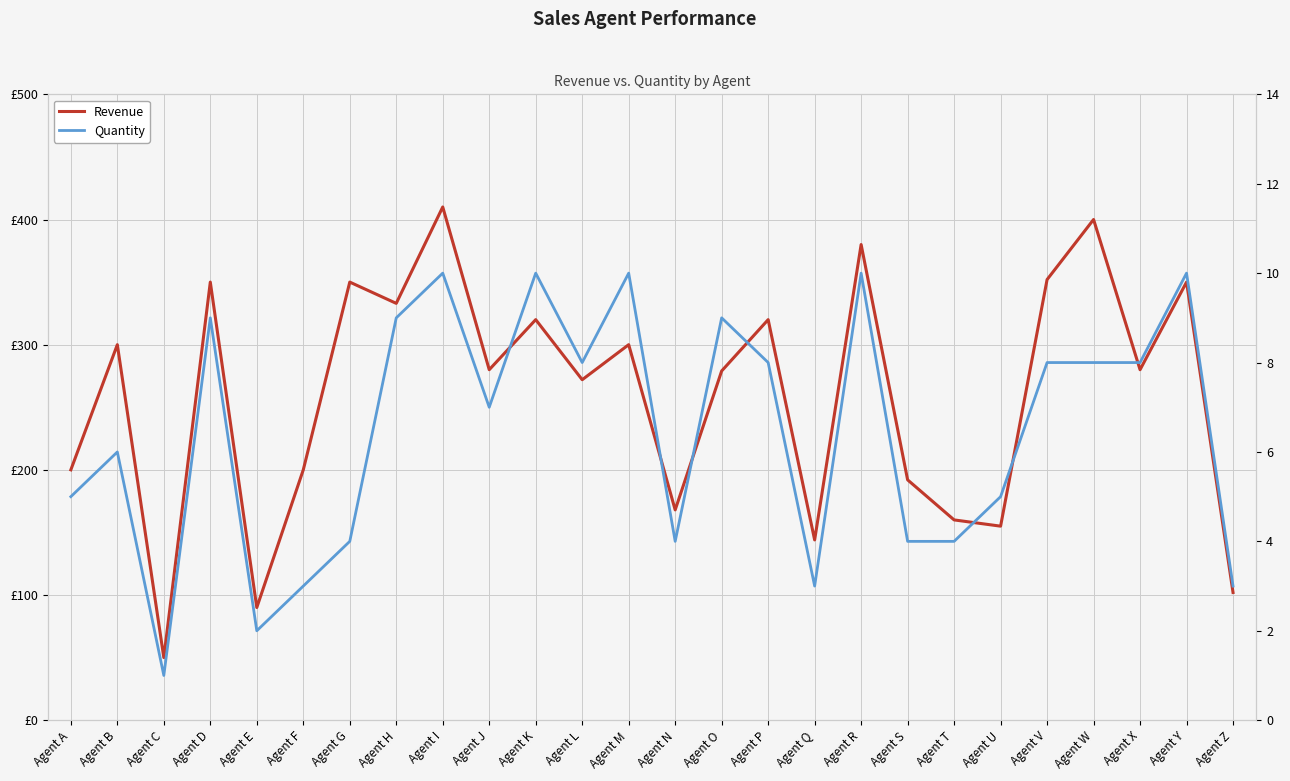

How many lines are shown in the chart?

2